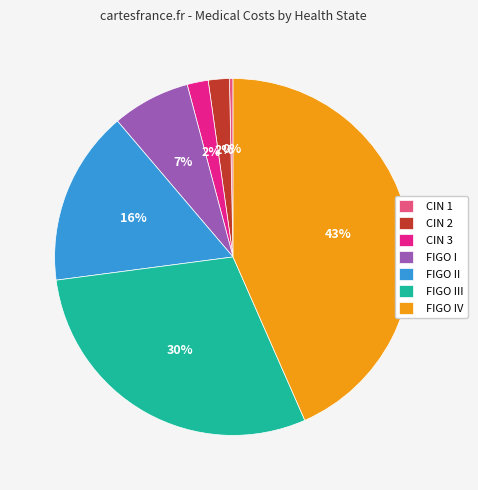

To the nearest percent, what is the combined percentage of CIN 3 and FIGO I?

9%